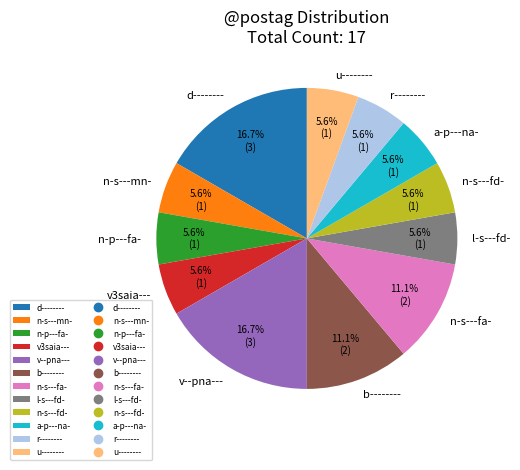

To the nearest percent, what is the combined percentage of u-------- and l-s---fd-?

11%